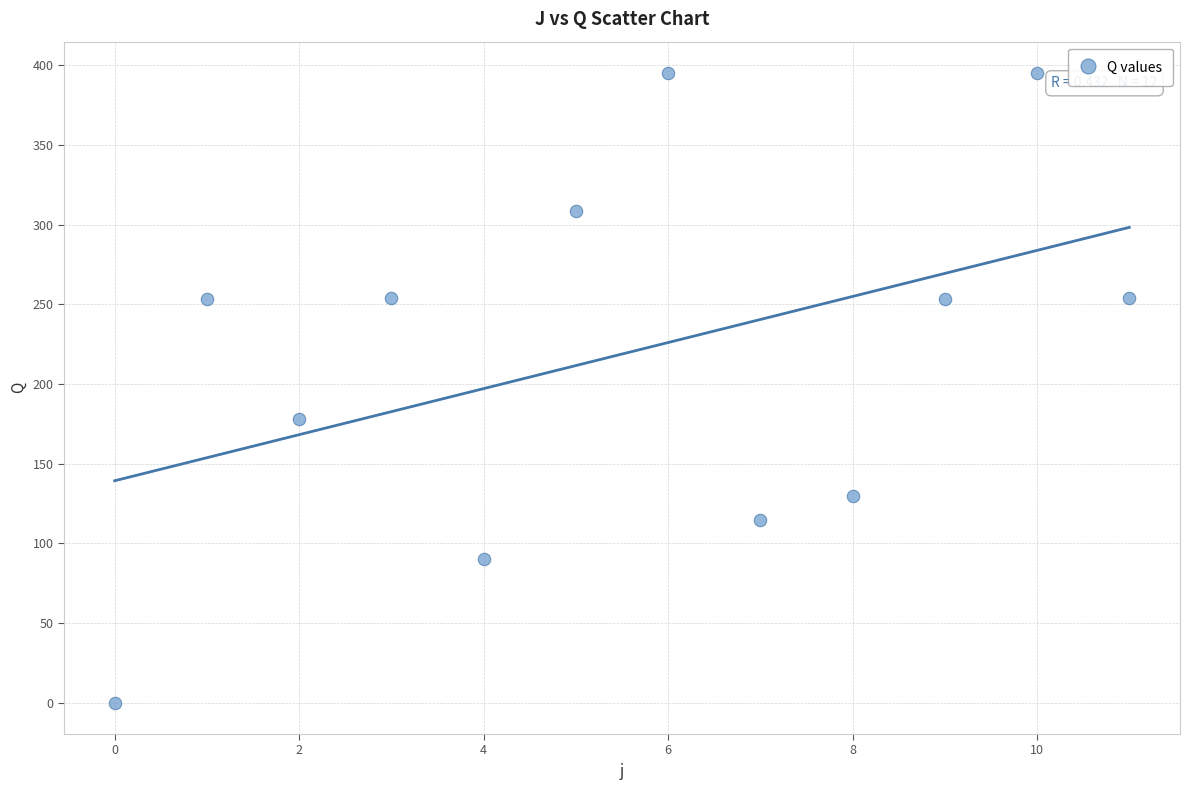

What is the range of Y values (max minus min)?

395.0